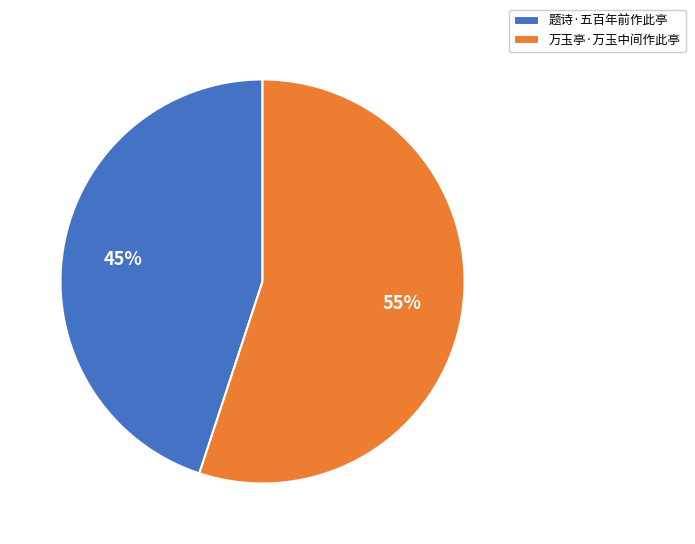

Count the number of slices in the pie.

2